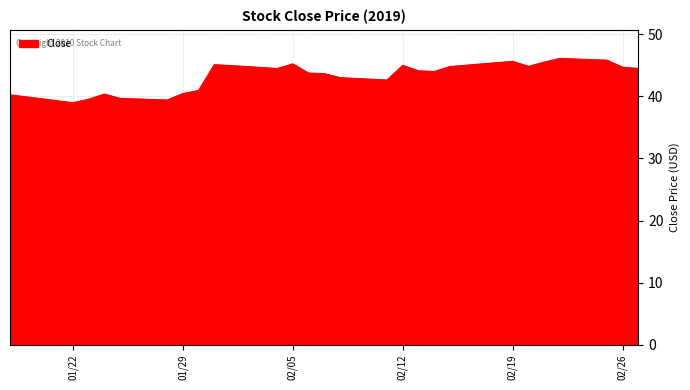

How many lines are shown in the chart?

1